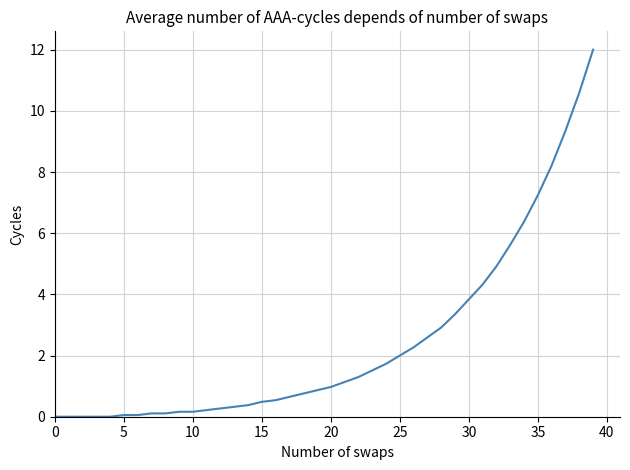

What is the greatest value displayed?

12.0